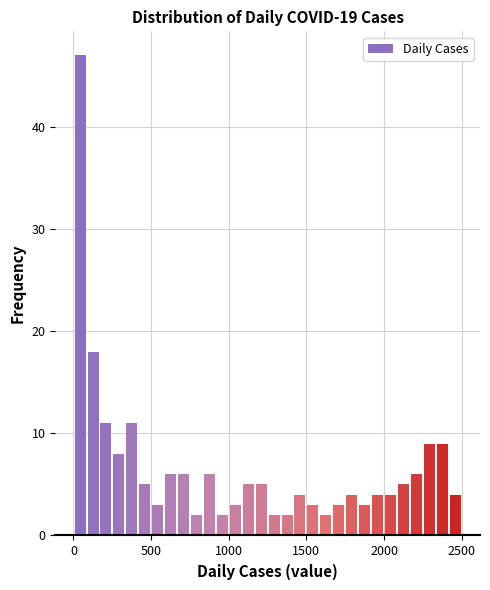

Read against the x-axis, roughly where is the centre of the tallest bar?

50